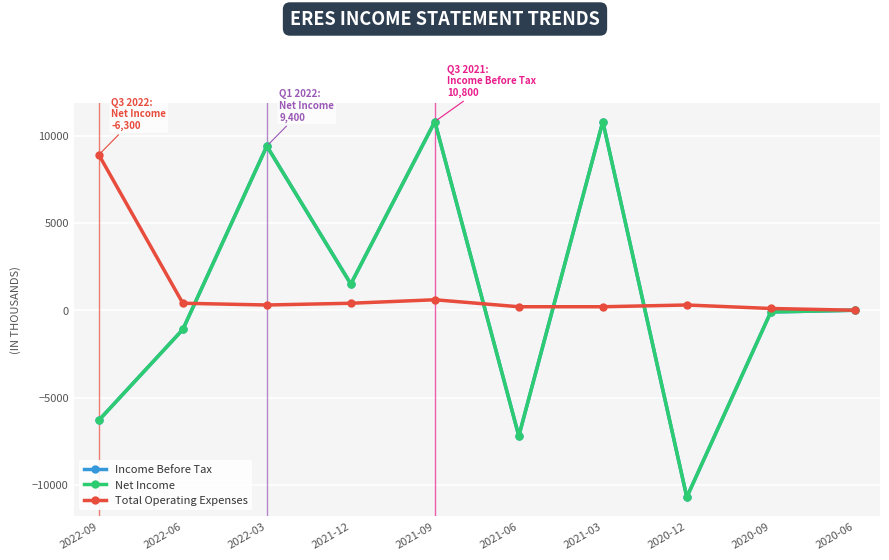

Does the chart have visible grid lines?

Yes